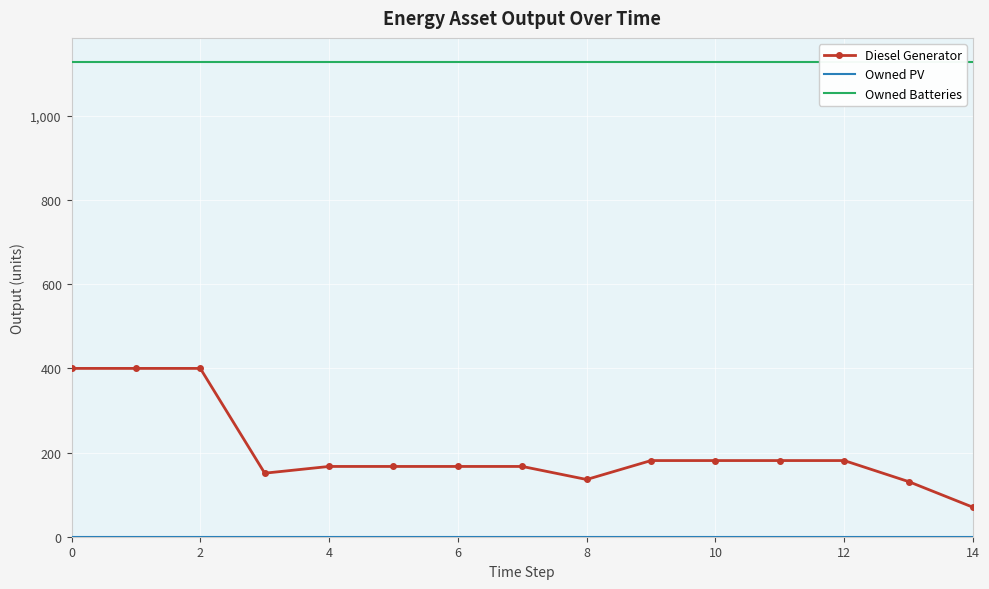

What is the highest value of the Diesel Generator series?

400